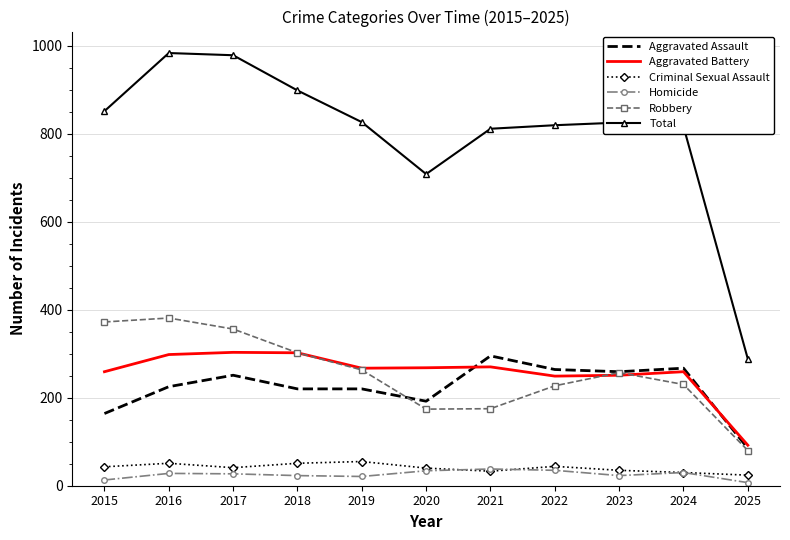

What is the greatest value displayed?

983